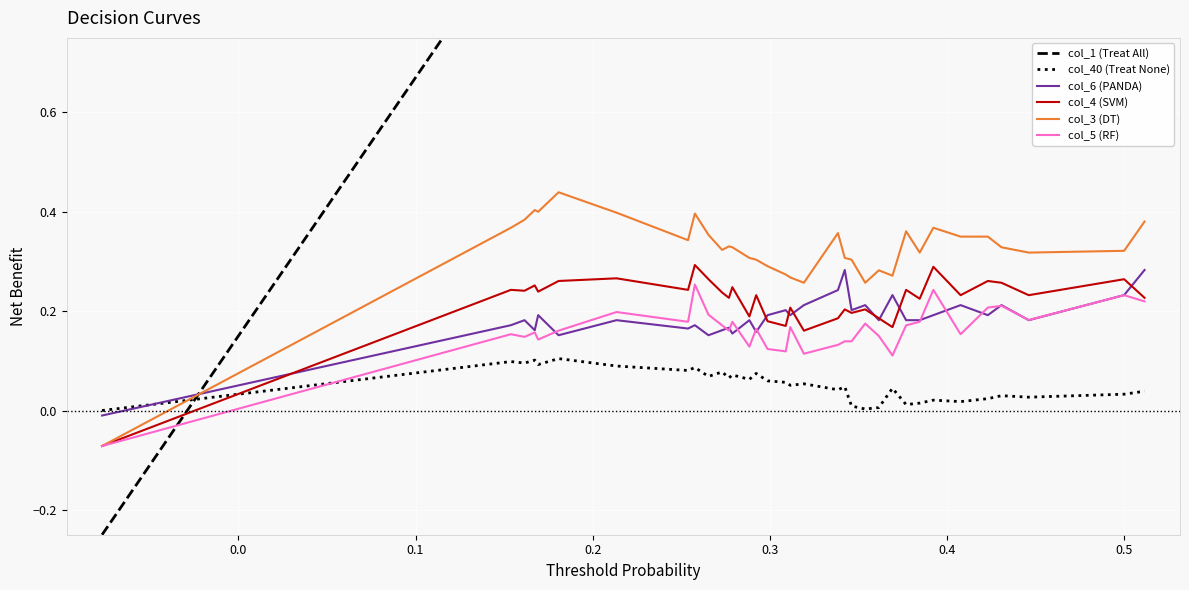

What is the minimum value for col_1 (Treat All)?

-0.2